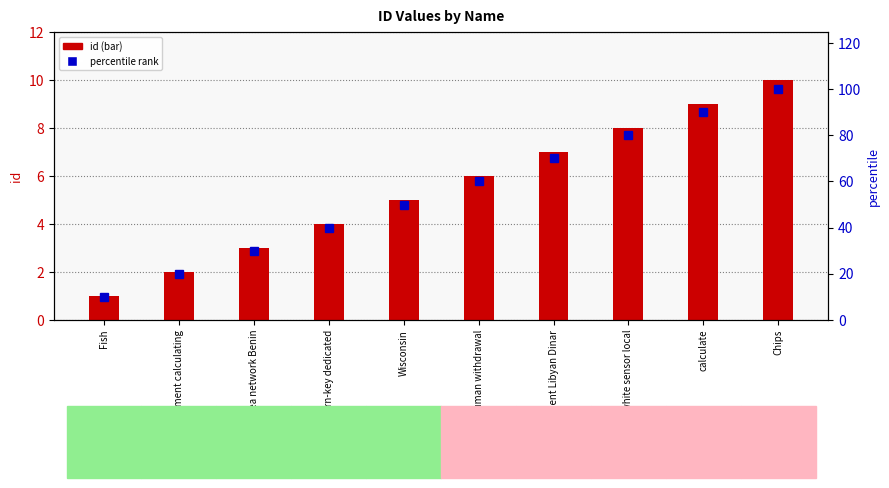

What is the label of the 2nd bar from the left?

payment calculating